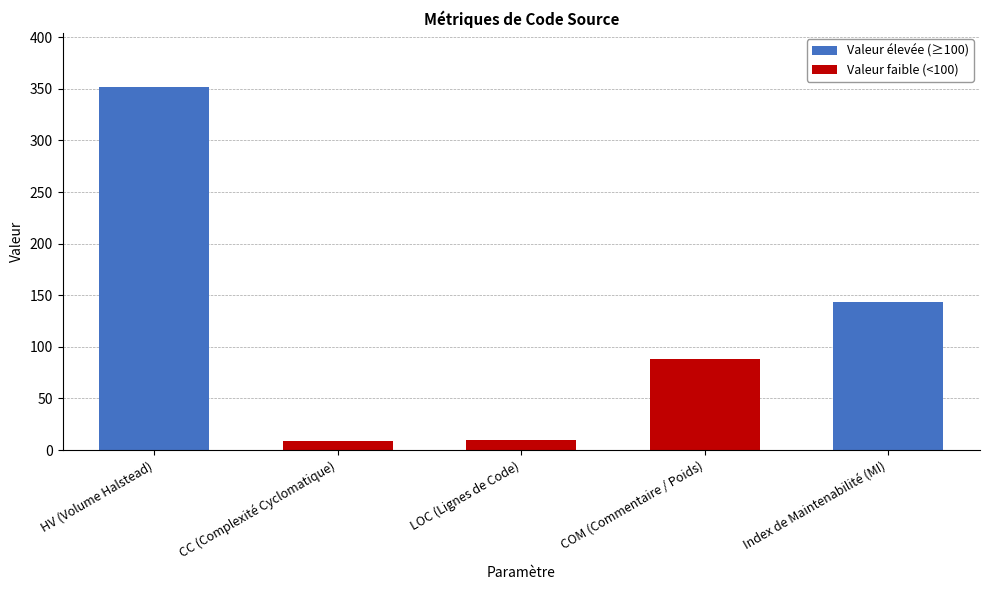

Does the chart contain any negative values?

No